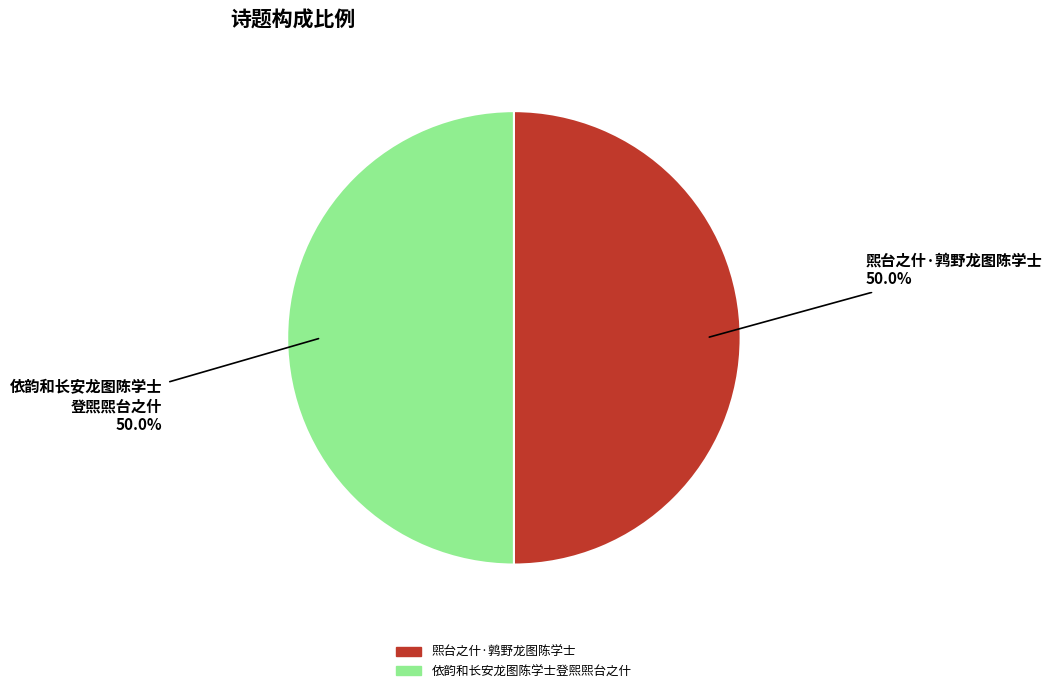

What percentage is NOT represented by 依韵和长安龙图陈学士登煕煕台之什?

50.0%